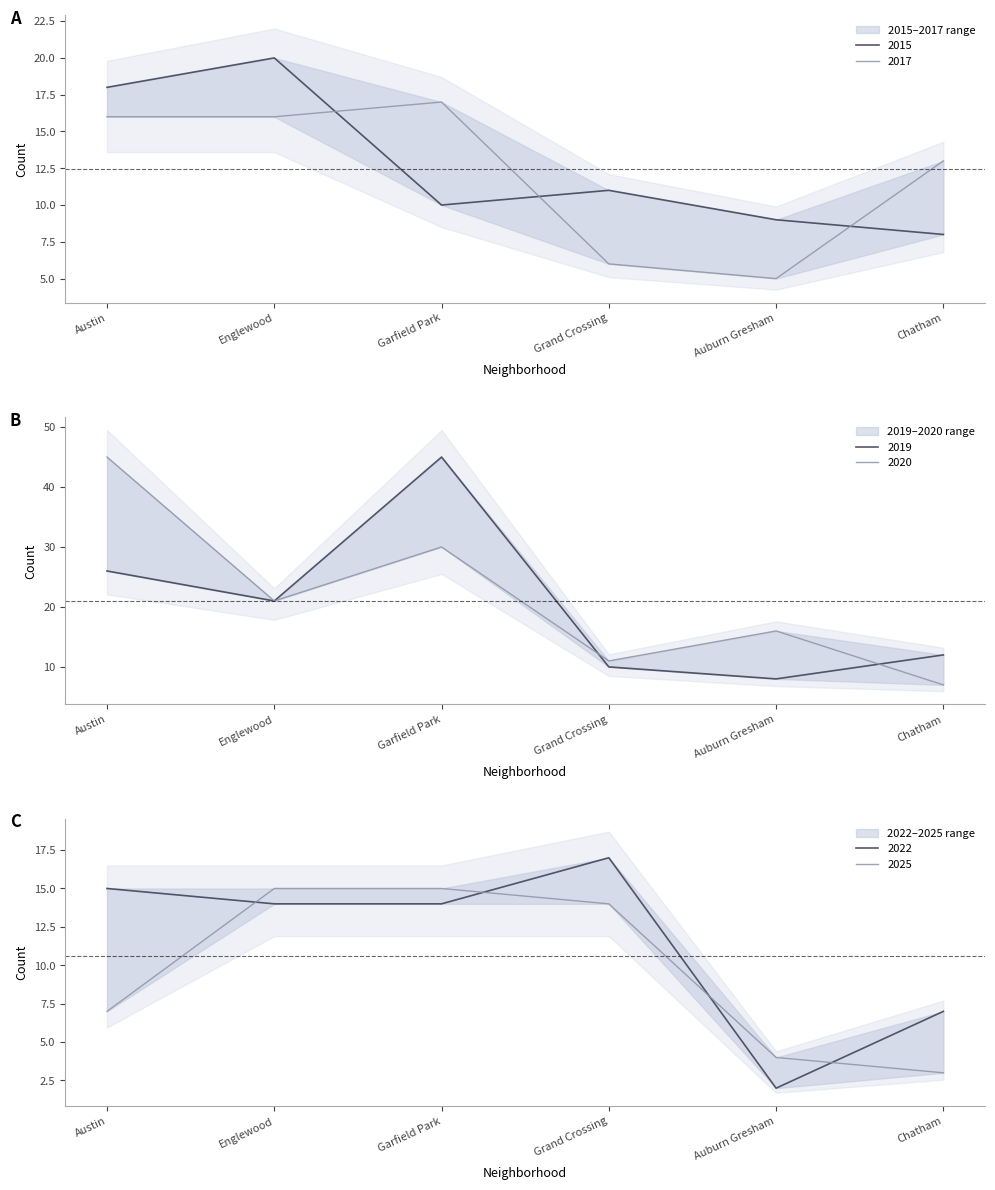

Where do 2020 and 2025 first cross each other?

Garfield Park and Grand Crossing